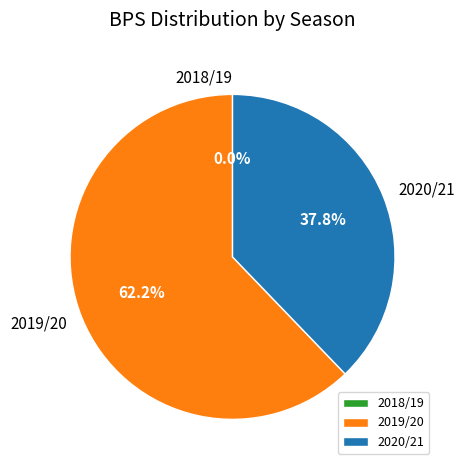

What percentage is NOT represented by 2019/20 (bonus=0)?

37.8%